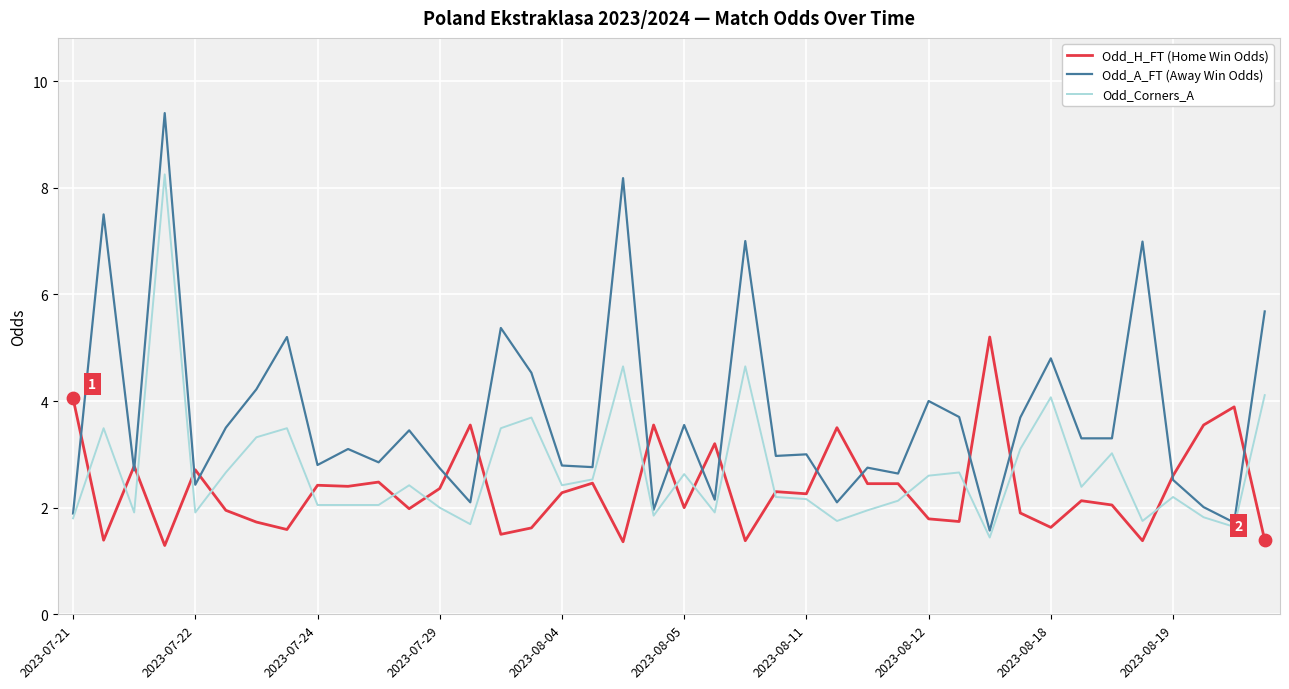

At how many categories does at least one series exceed 6?

5